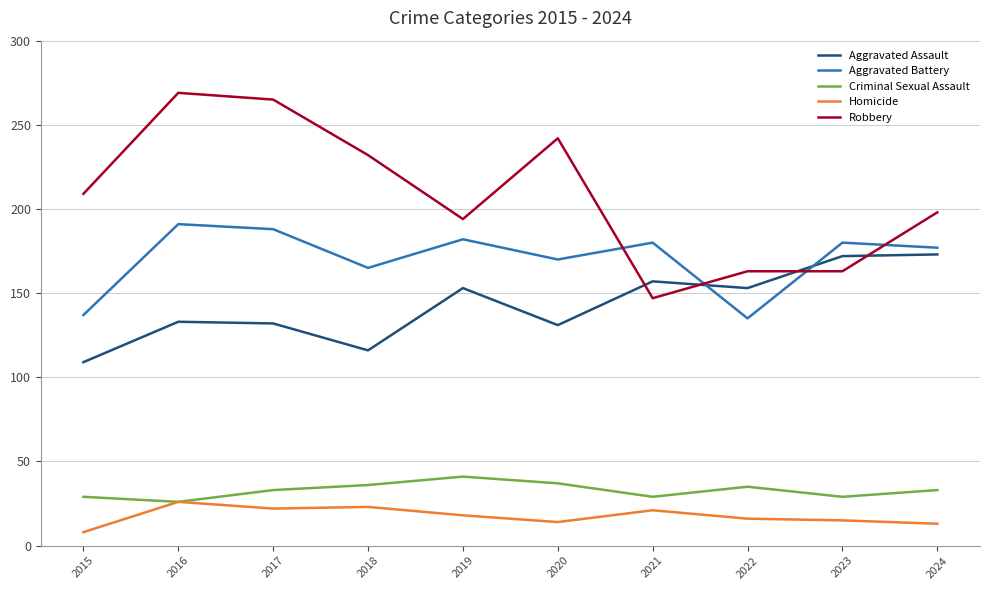

What is the approximate value of Aggravated Battery at 2020?

170